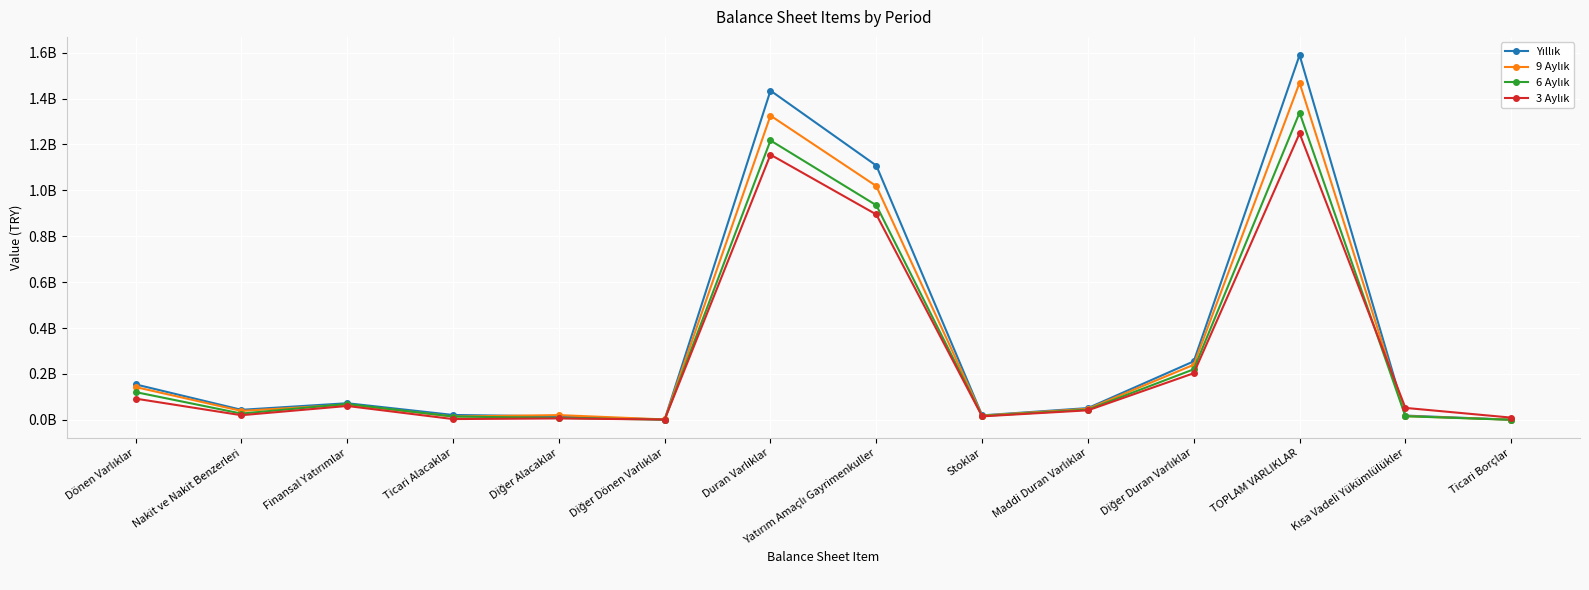

At which label is Yıllık closest to 795164513?

Yatırım Amaçlı Gayrimenkuller